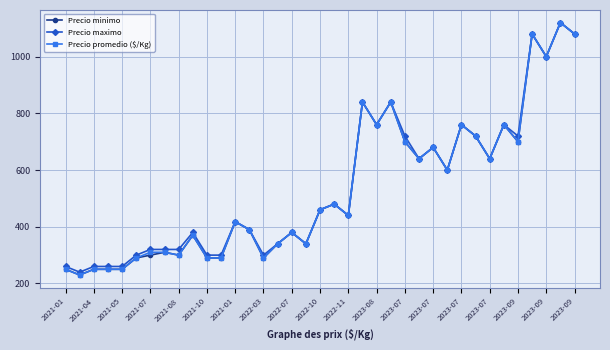

What is the minimum value for Precio promedio ($/Kg)?

230